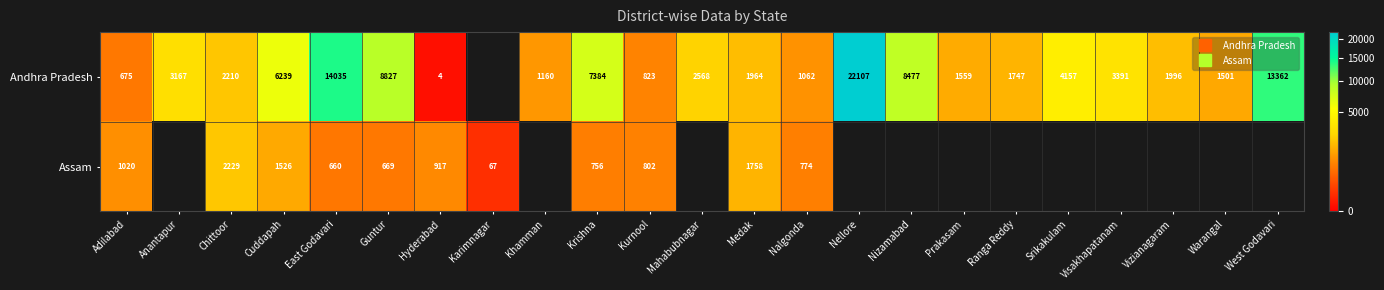

Is the value of Assam at Nizamabad greater than the value of Andhra Pradesh at Cuddapah?

No